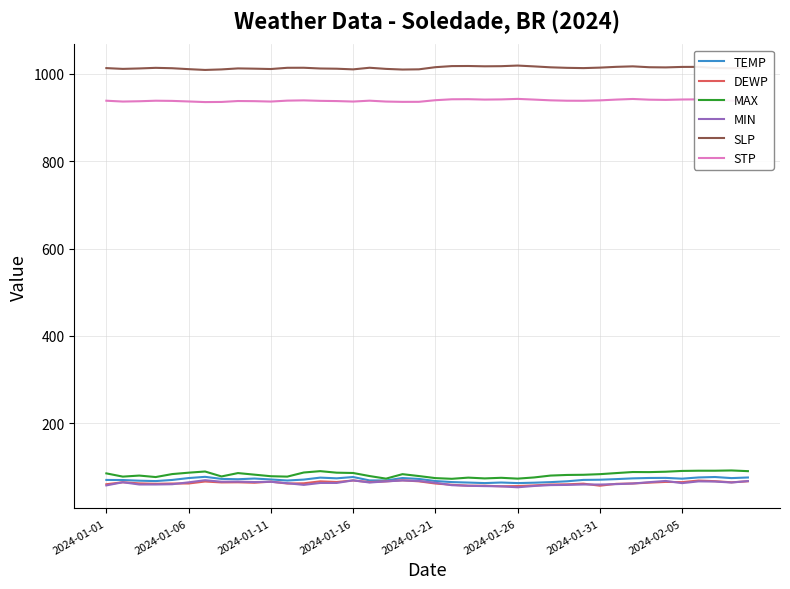

Which series has the largest total across all categories?

SLP